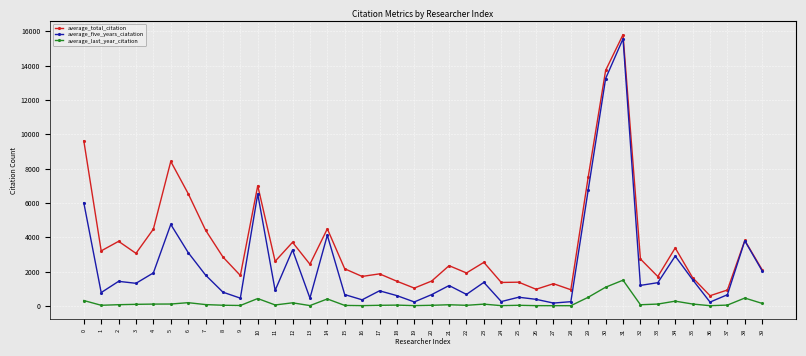

What are all the series names shown in the legend?

average_total_citation, average_five_years_ciatation, average_last_year_citation